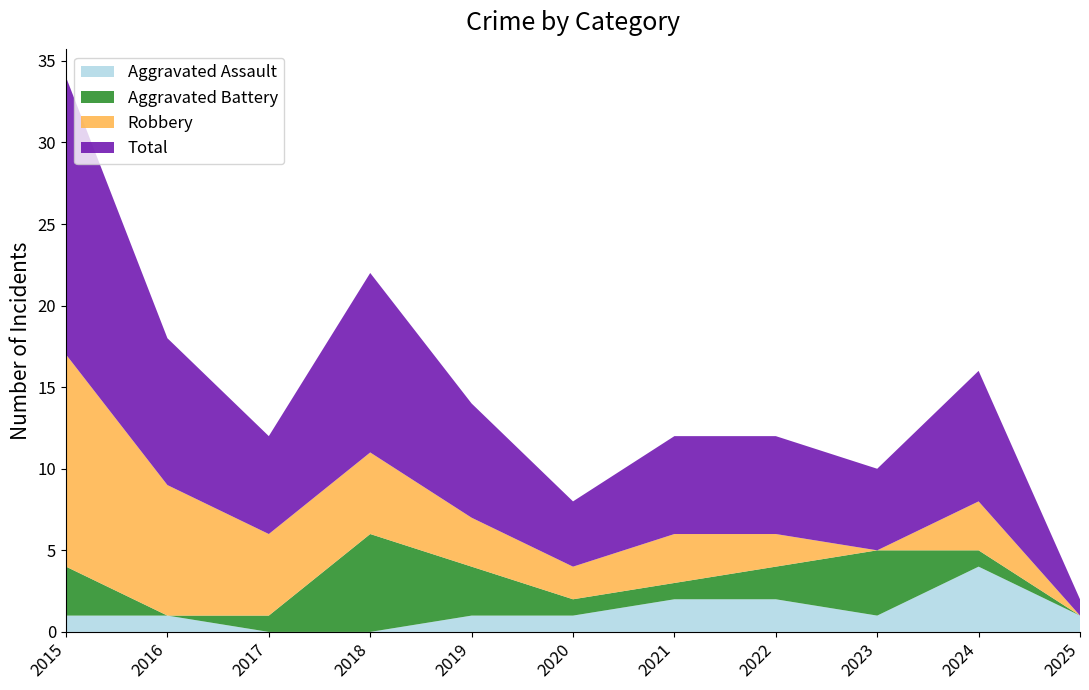

Reading left to right, what are all the values shown in this chart?

Aggravated Assault: 2015=1	2016=1	2017=0	2018=0	2019=1	2020=1	2021=2	2022=2	2023=1	2024=4	2025=1
Aggravated Battery: 2015=3	2016=0	2017=1	2018=6	2019=3	2020=1	2021=1	2022=2	2023=4	2024=1	2025=0
Robbery: 2015=13	2016=8	2017=5	2018=5	2019=3	2020=2	2021=3	2022=2	2023=0	2024=3	2025=0
Total: 2015=17	2016=9	2017=6	2018=11	2019=7	2020=4	2021=6	2022=6	2023=5	2024=8	2025=1